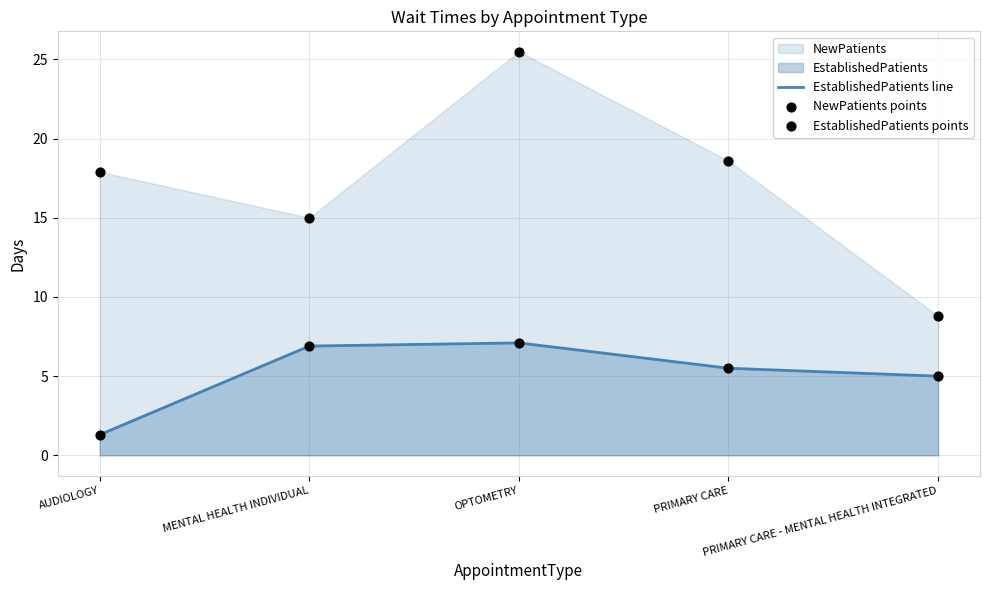

Which series contains the highest Y value?

NewPatients points